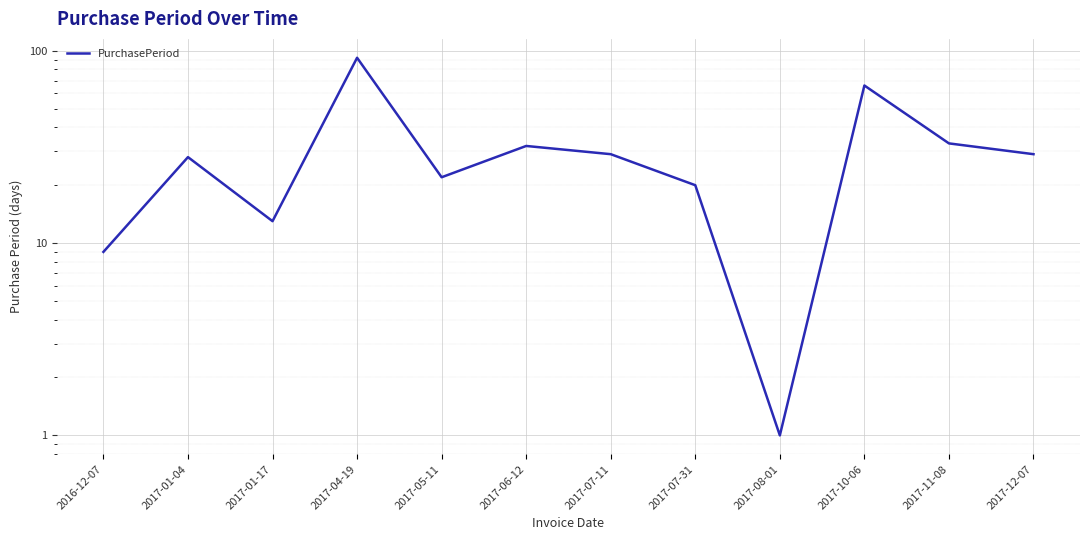

Which category has the highest value across all series?

2017-04-19